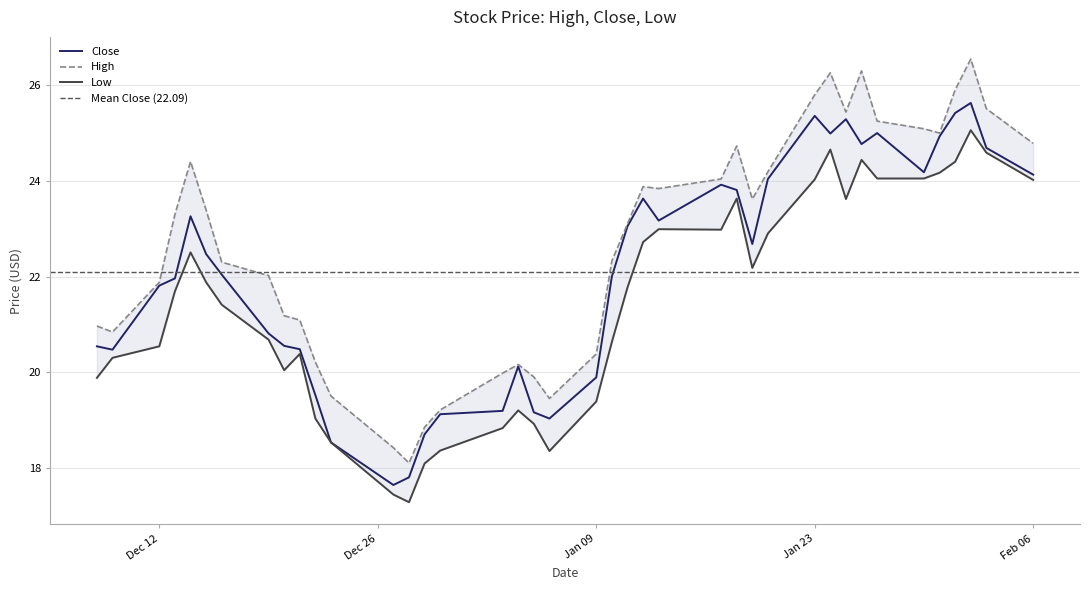

Which series has the widest spread of values?

High